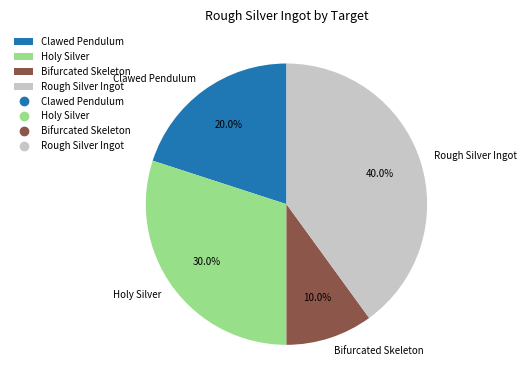

Is there a majority slice in this chart?

No